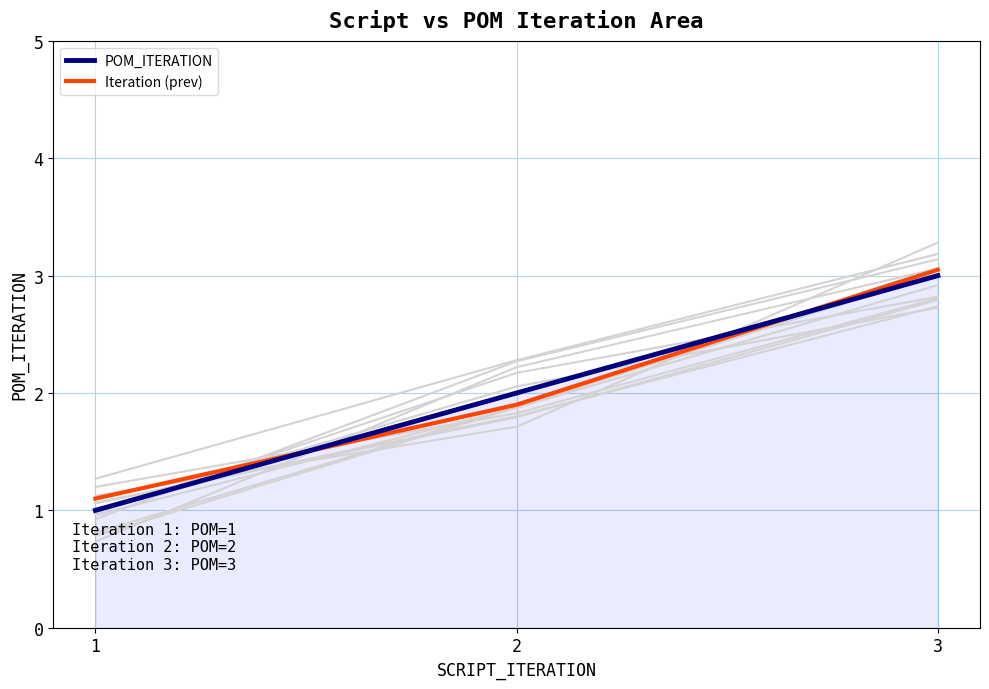

Rank the series at 2 from lowest to highest value.

Iteration (prev), POM_ITERATION